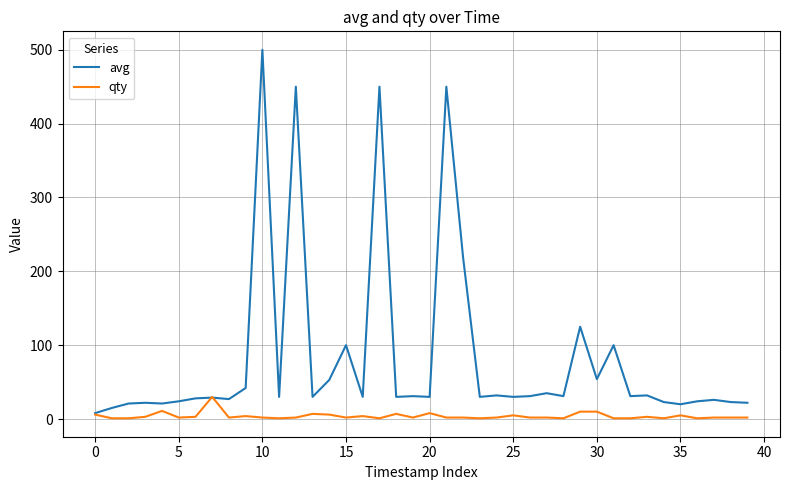

Which series has the widest spread of values?

avg